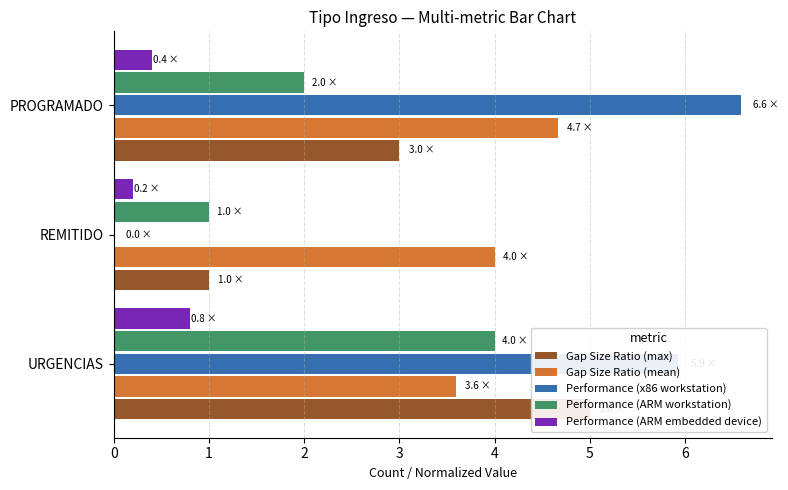

How many distinct data groups are displayed?

5